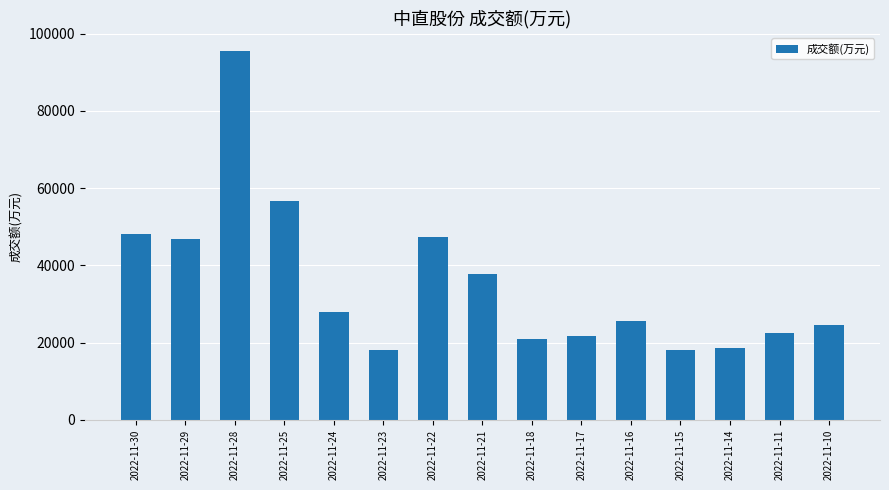

What is the difference between the maximum and second lowest values?

77356